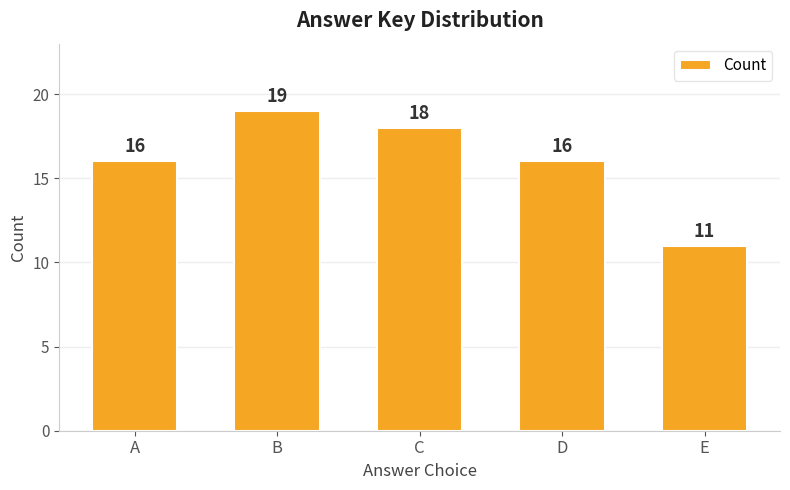

What is the difference between the values at A and B?

3